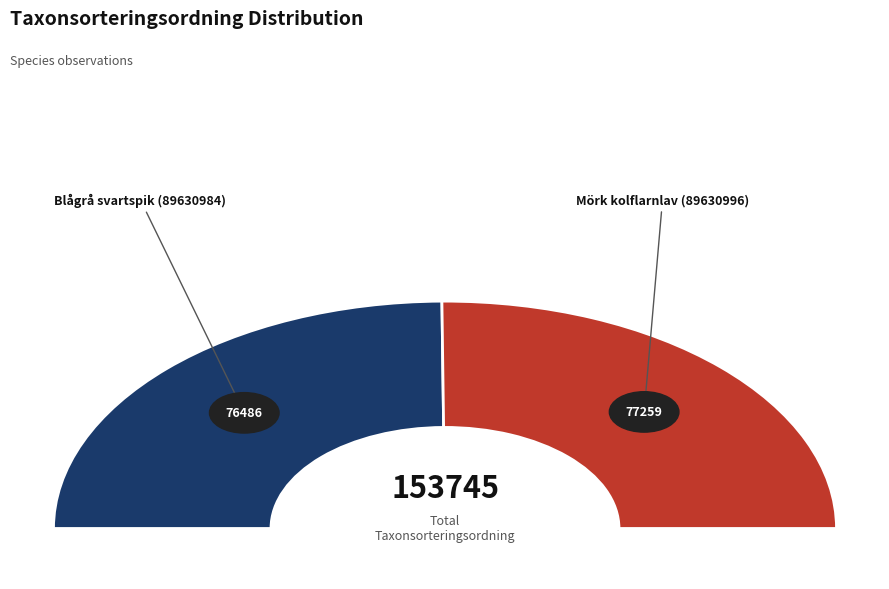

Between Mörk kolflarnlav (89630996) and Blågrå svartspik (89630984), which is larger?

Mörk kolflarnlav (89630996)